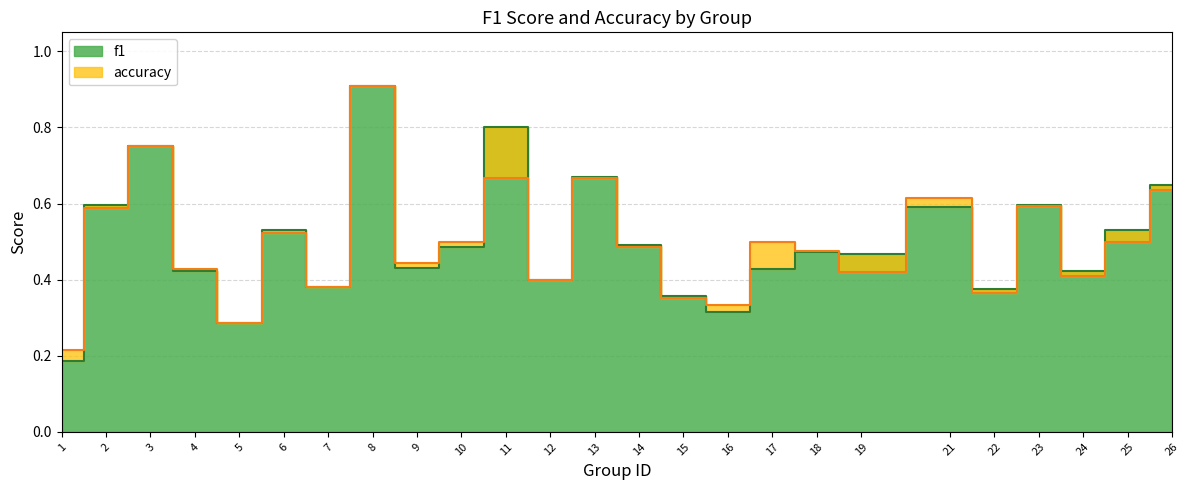

Rank the series by their maximum value, from lowest to highest.

f1, accuracy